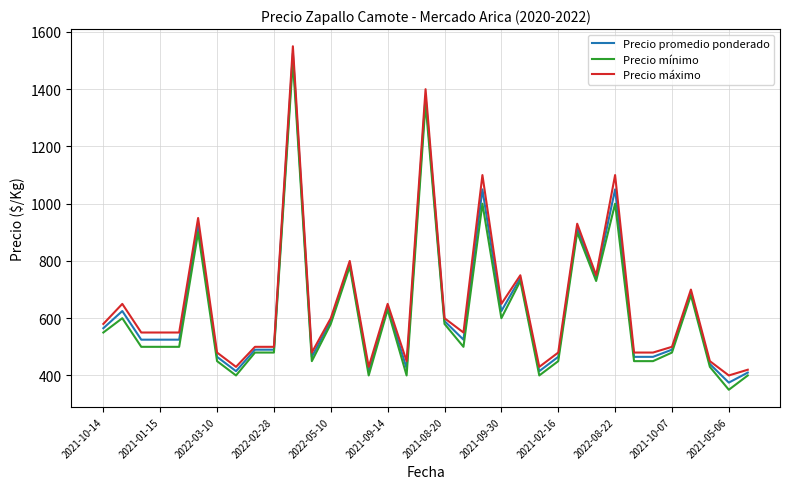

What is the minimum value shown in the chart?

350